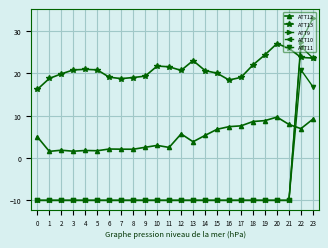

The ATT11 series shows 16.9 at 23. True or false?

True